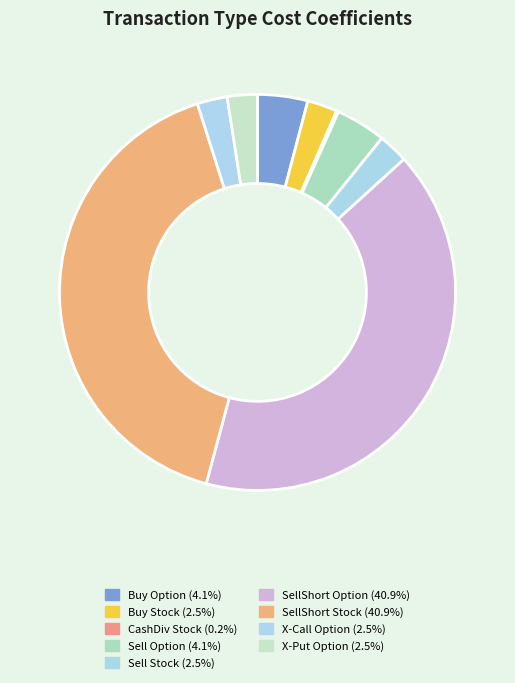

Is Buy Stock the majority of the pie?

No